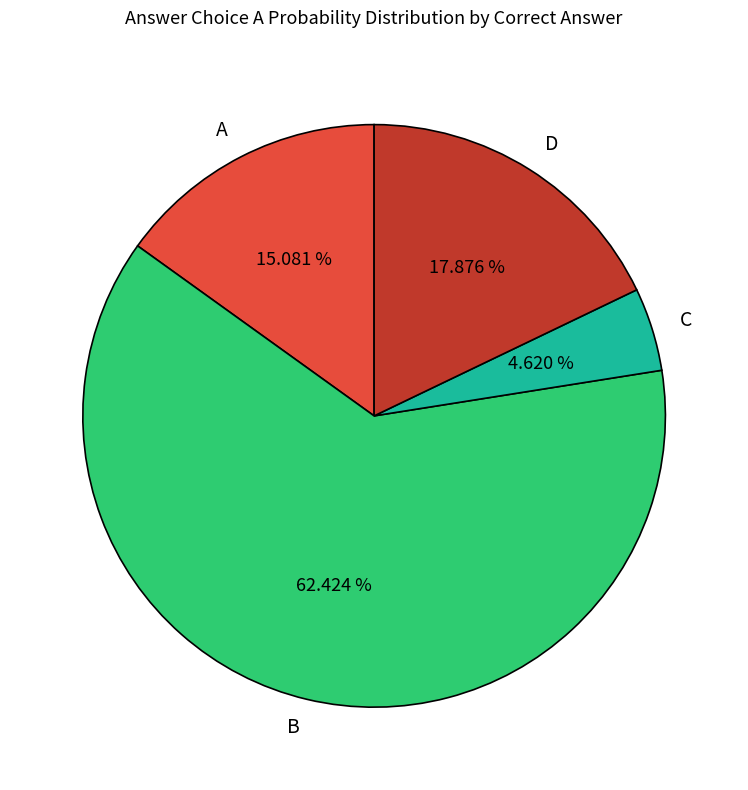

Is there any slice that represents more than half of the pie?

Yes